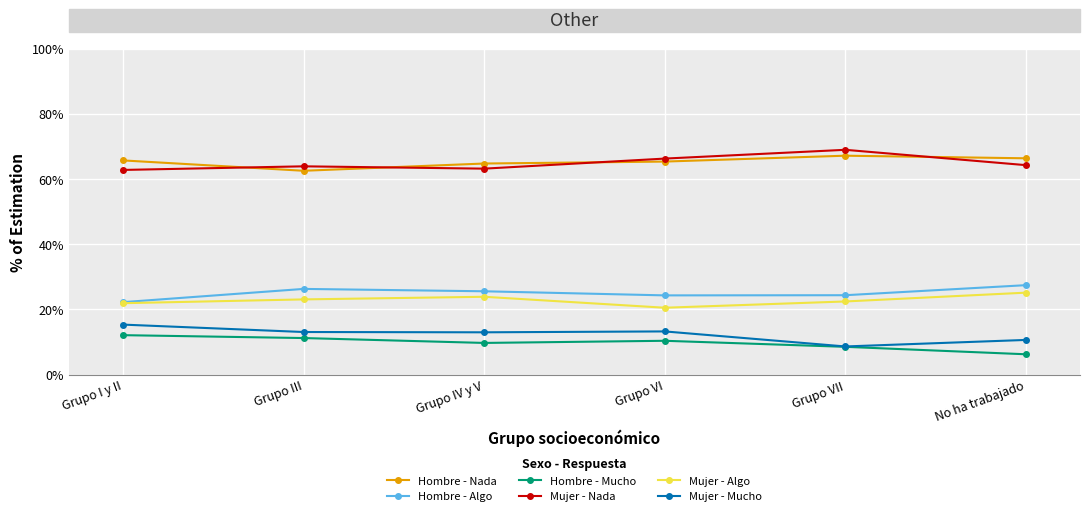

In Hombre - Nada, how many points are lower than both neighbors (excluding endpoints)?

1